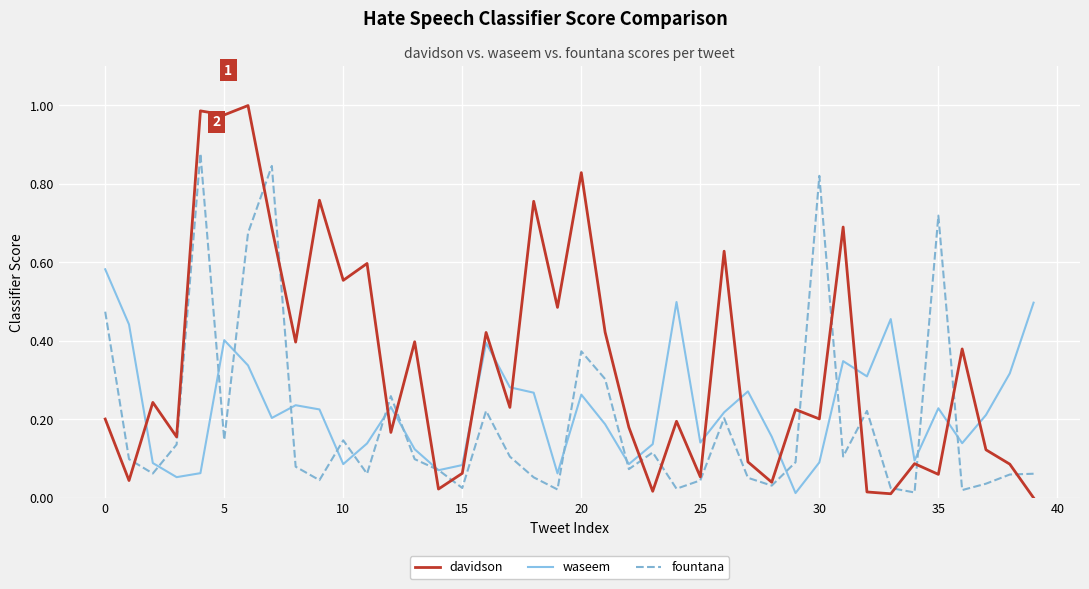

List the series in order of their overall mean, lowest first.

fountana, waseem, davidson